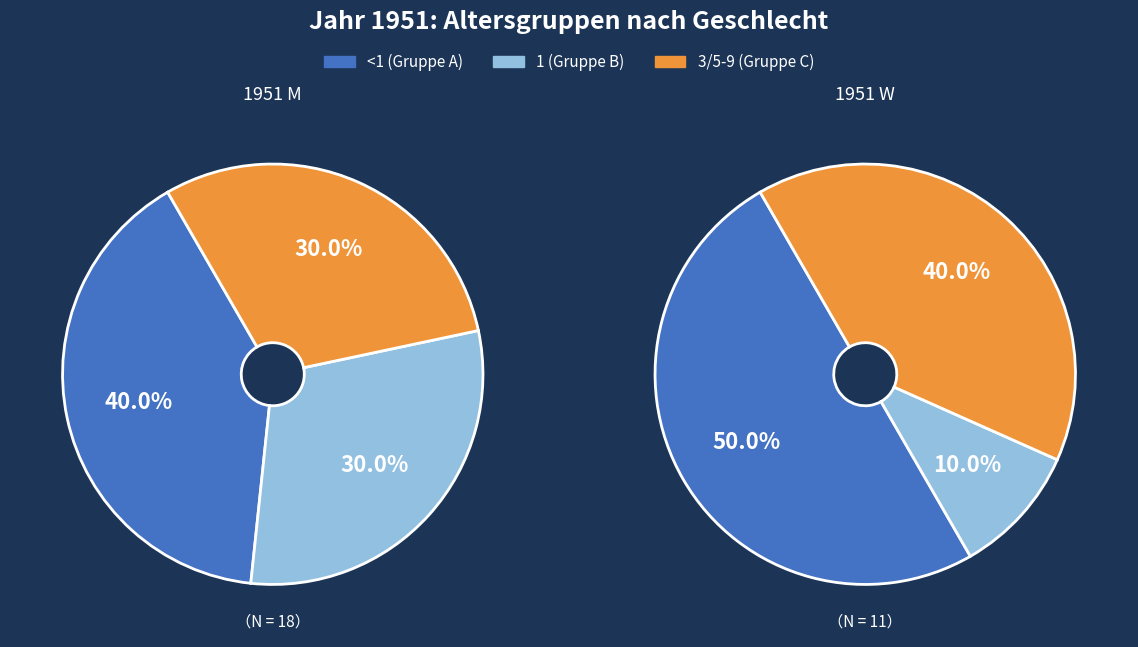

Does any single category account for the majority?

No